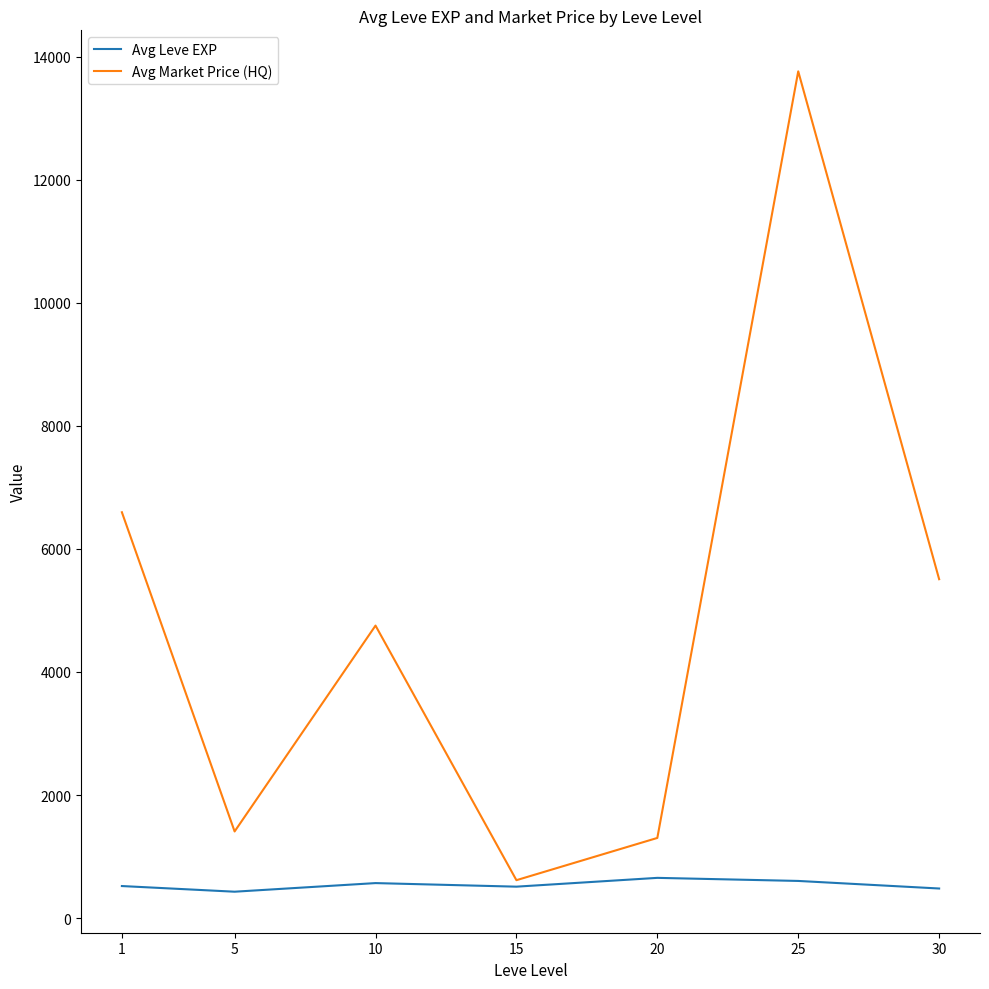

What is the greatest value displayed?

13764.7